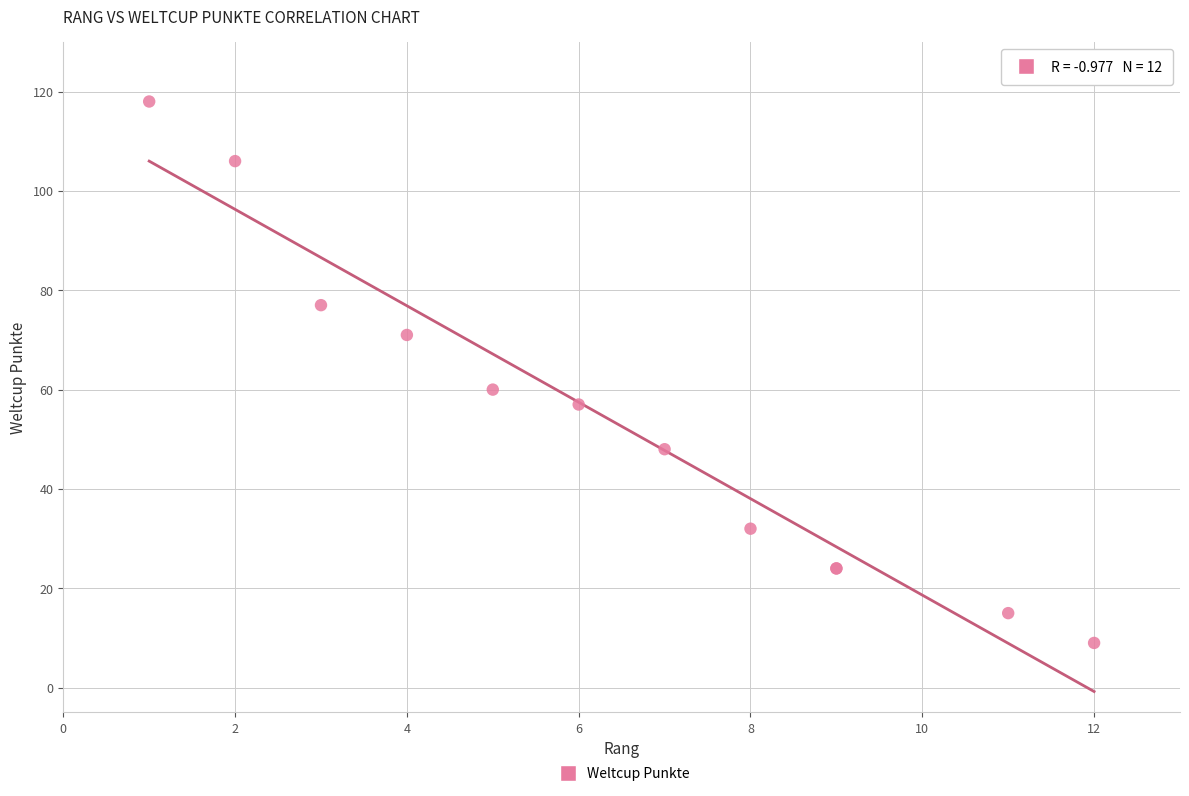

What Y value in the scatter plot is closest to 63?

60